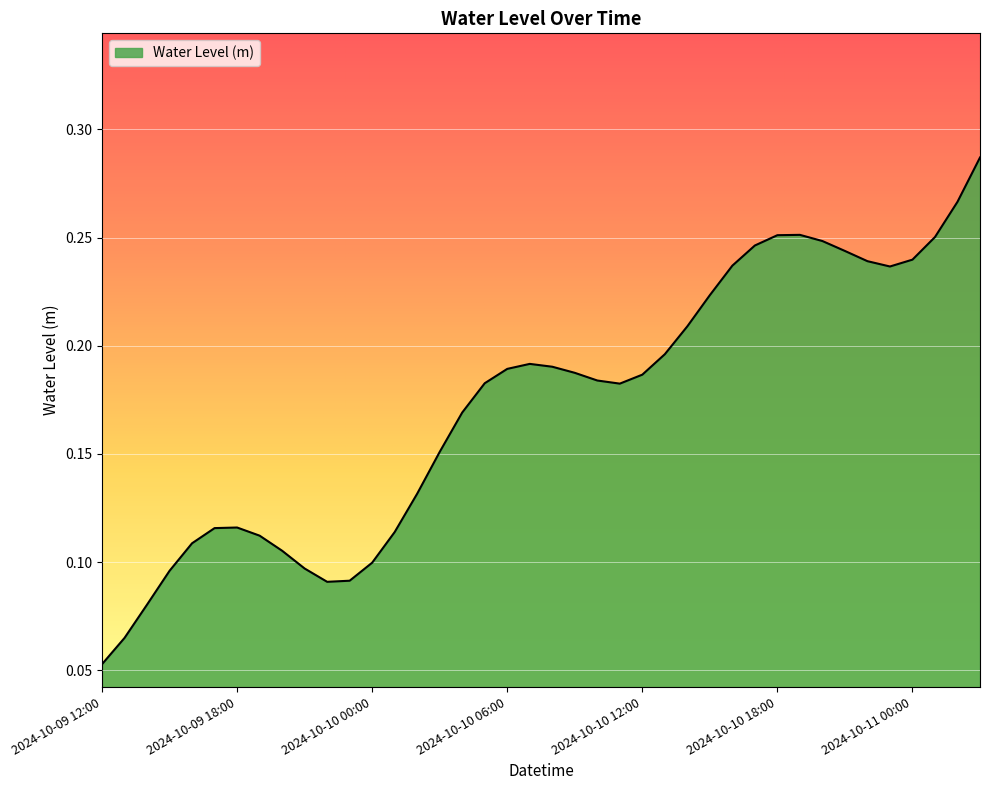

Which label corresponds to the smallest value in the chart?

2024-10-09 12:00